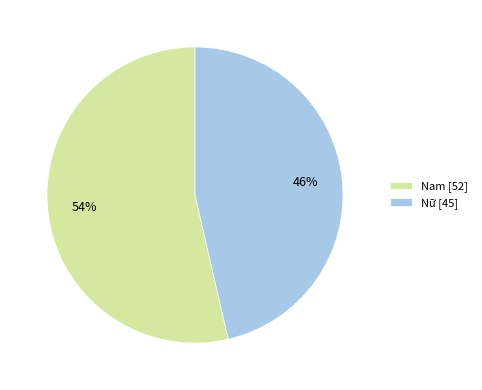

Do Nam [52] and Nữ [45] together represent more than half of the pie?

Yes